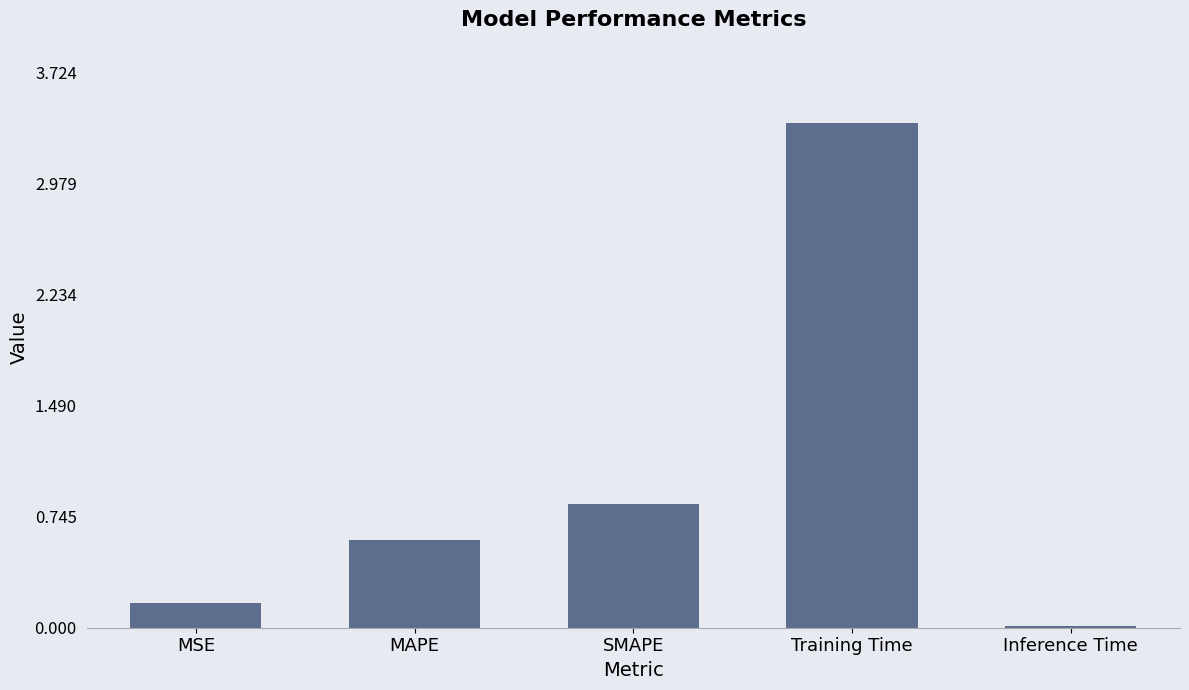

Between Inference Time and MSE, which is larger?

MSE